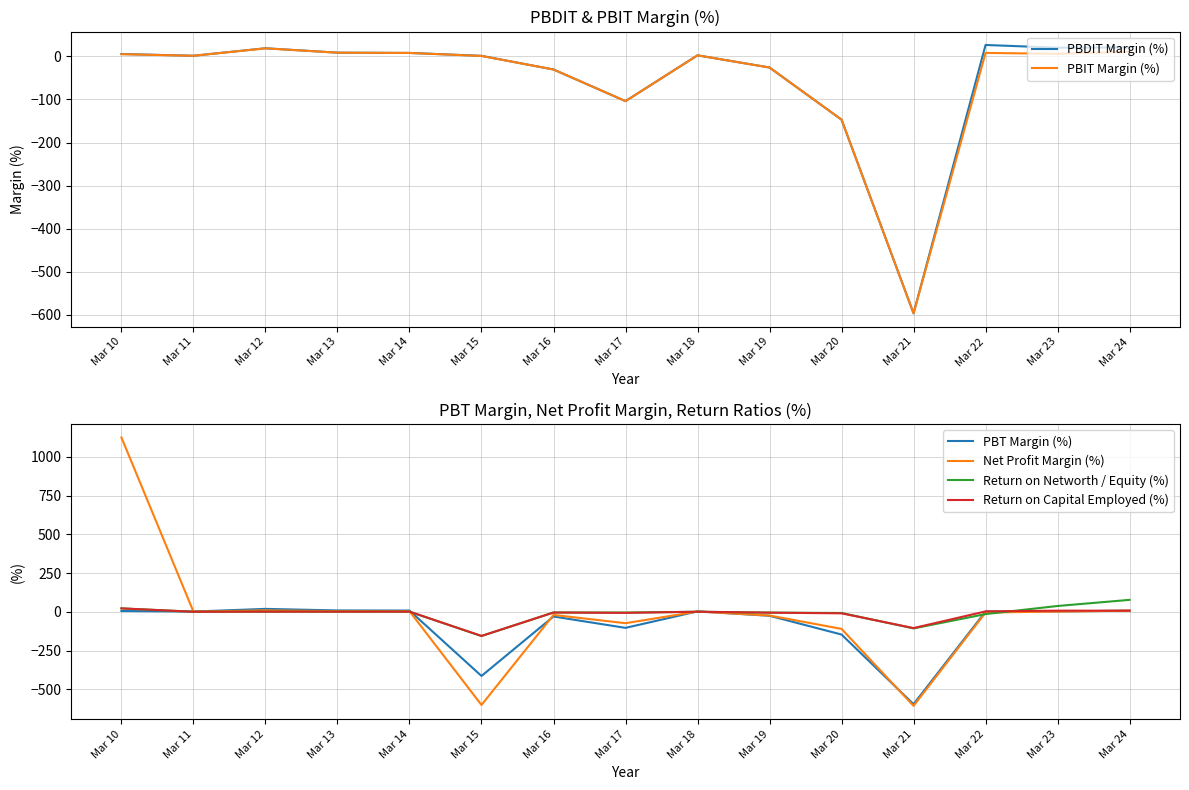

True or false: Return on Capital Employed (%) has a value of -9.9 at Mar 20.

True